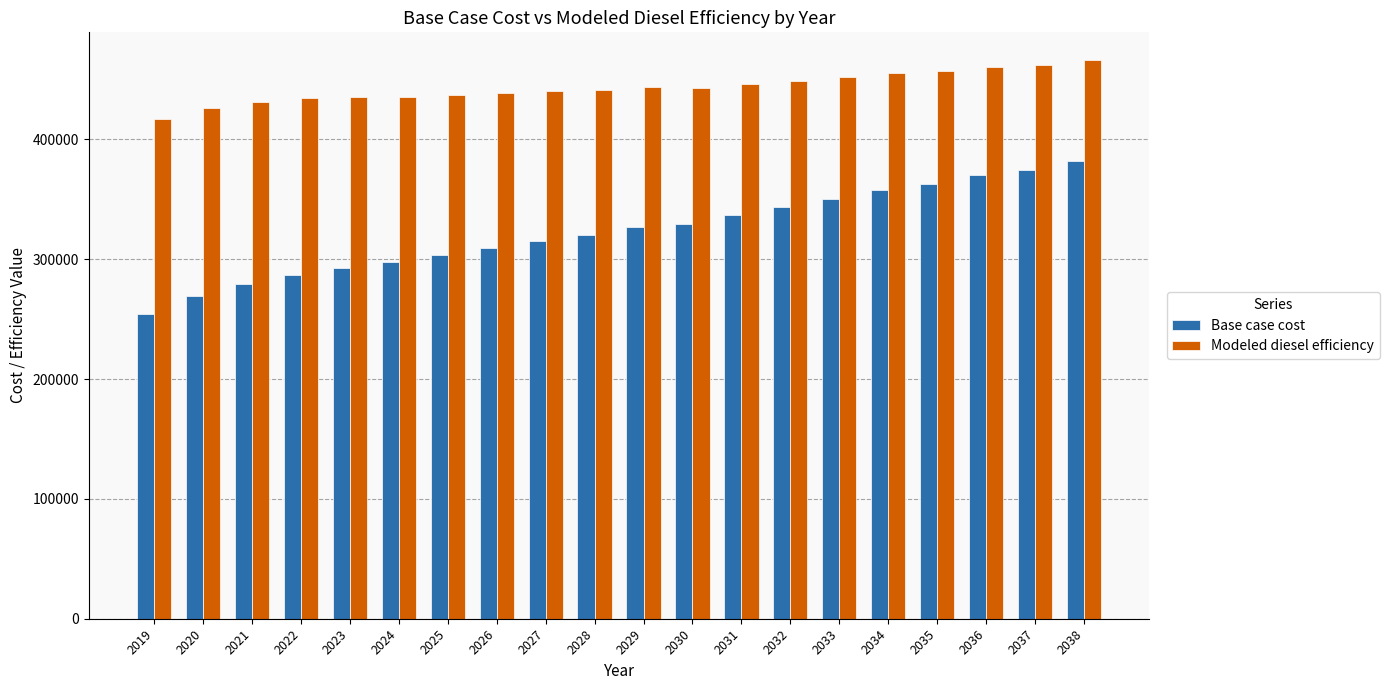

At which category does the chart reach its minimum across all series?

2019